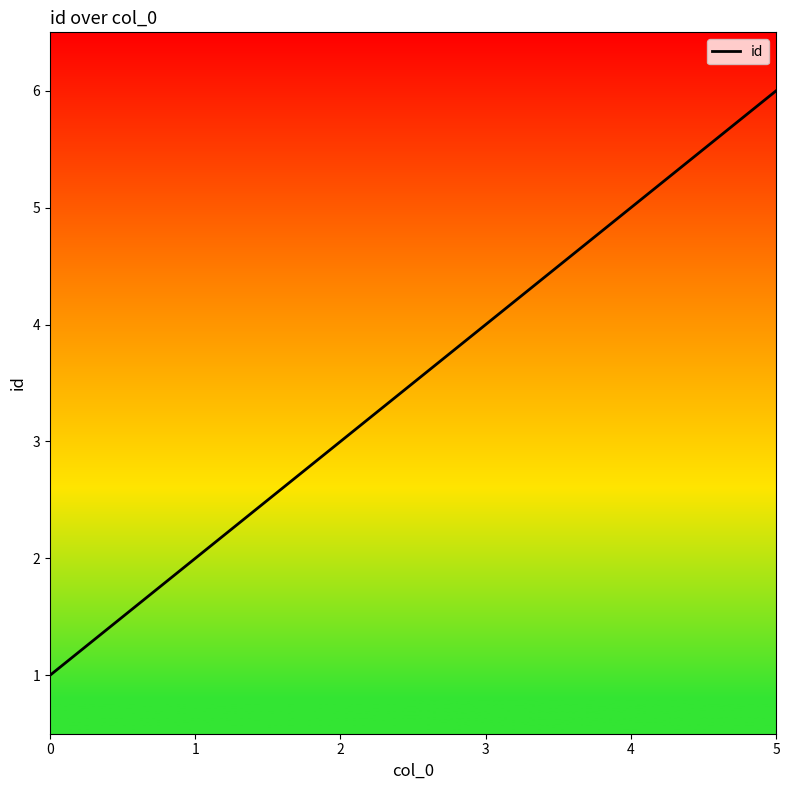

How many values are between 2 and 5?

4